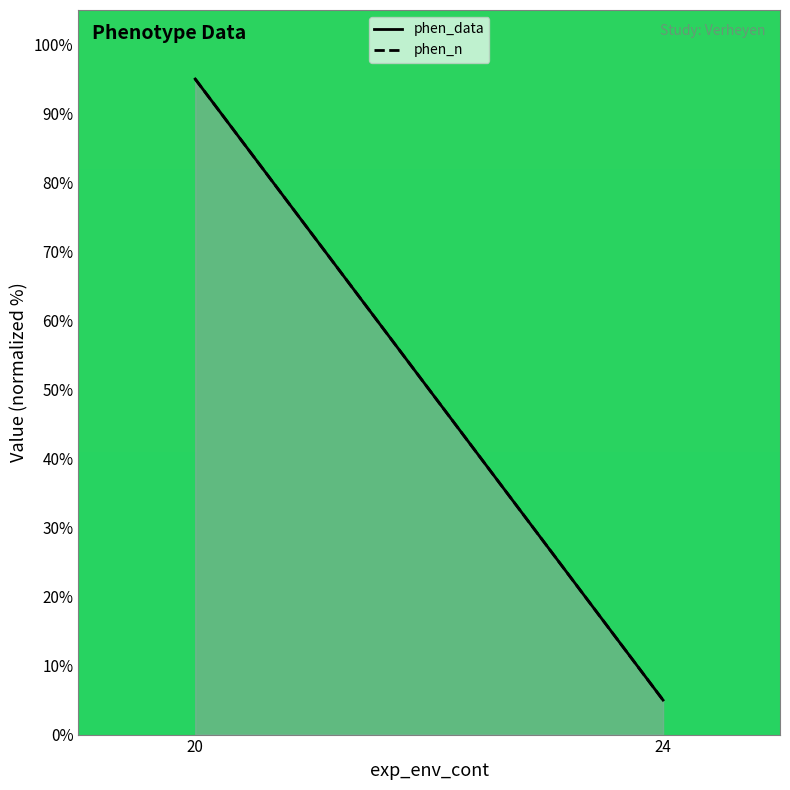

What is the sum of all phen_n values?

100